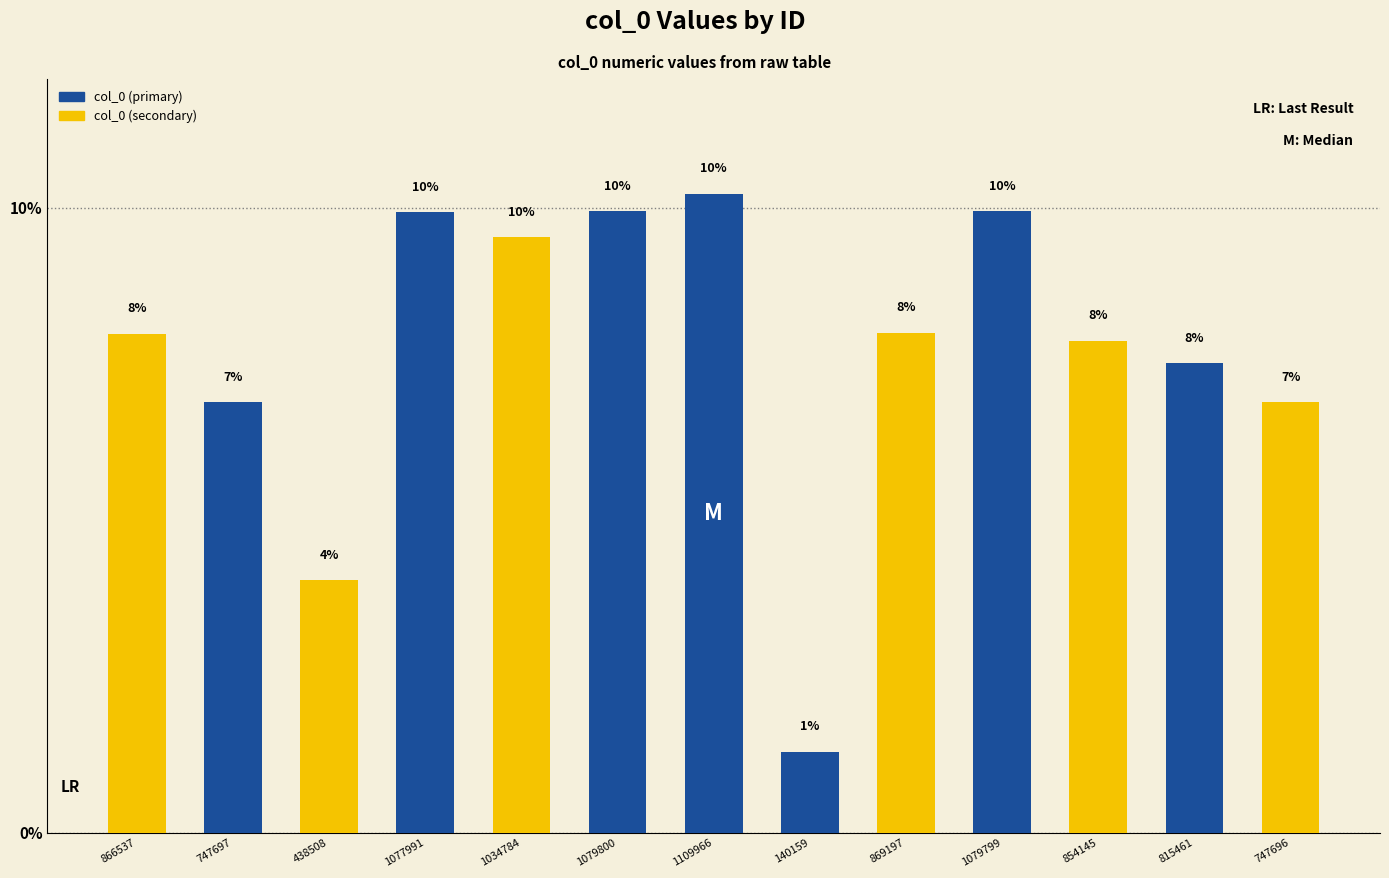

Which has a higher value, 140159 or 1077991?

1077991